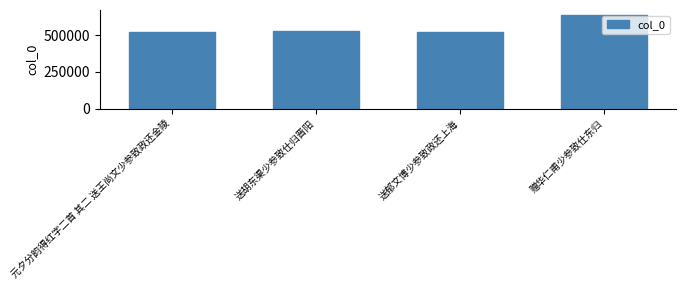

What is the sum of all values?

2209719